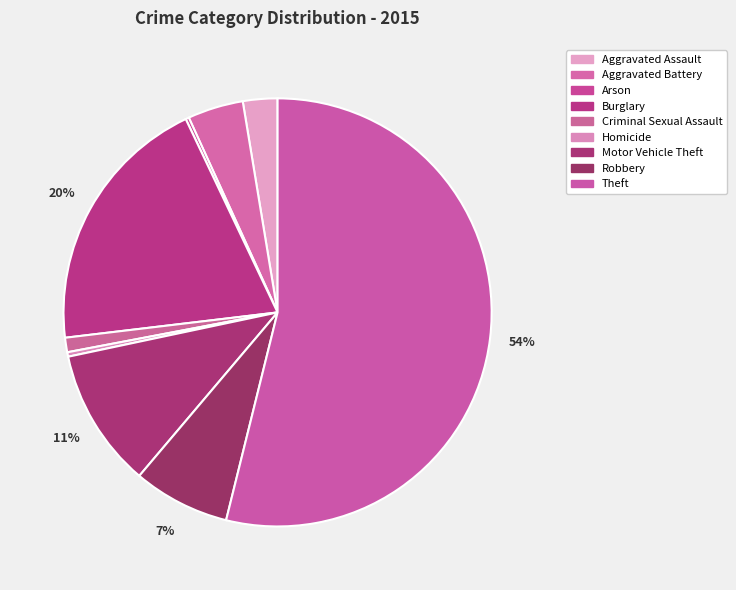

Is Arson the majority of the pie?

No